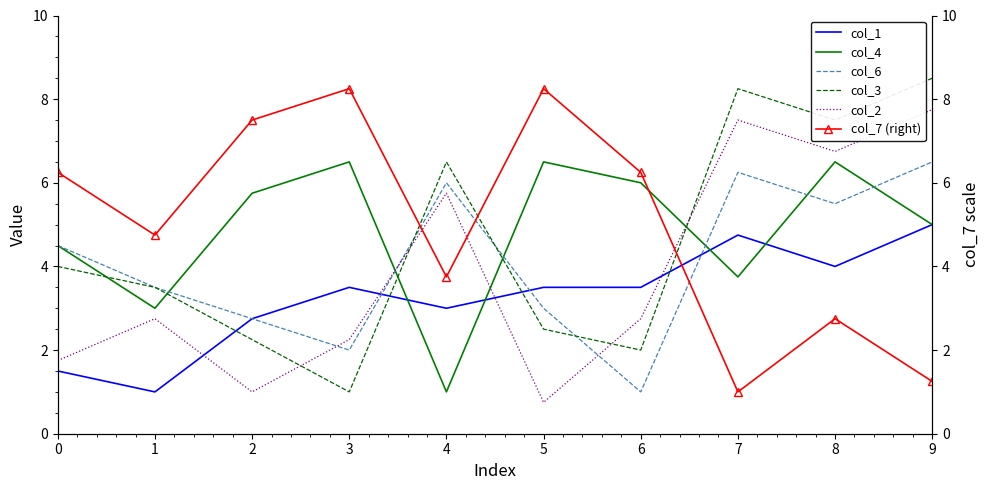

How many intersections are there between col_4 and col_2?

3